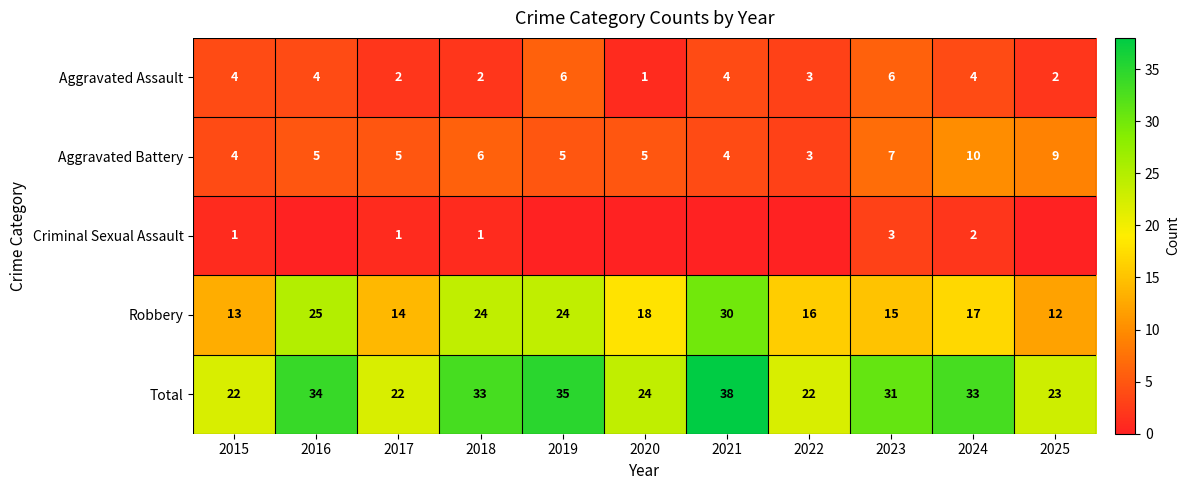

At which category does the chart reach its minimum across all series?

2016